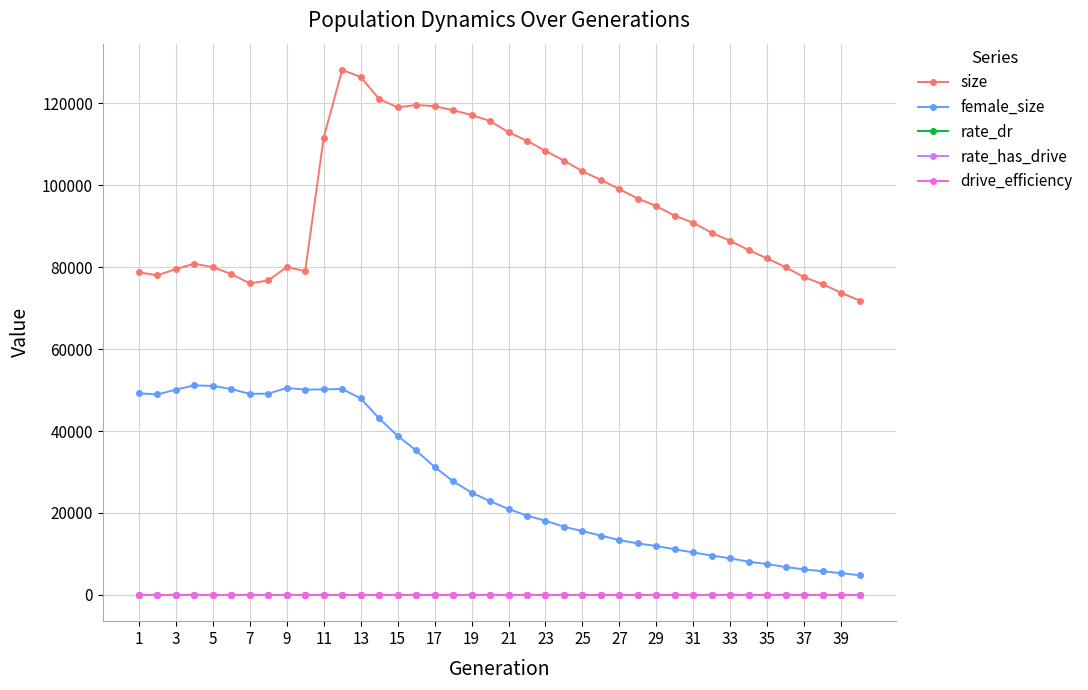

True or false: female_size and size cross at least once.

False